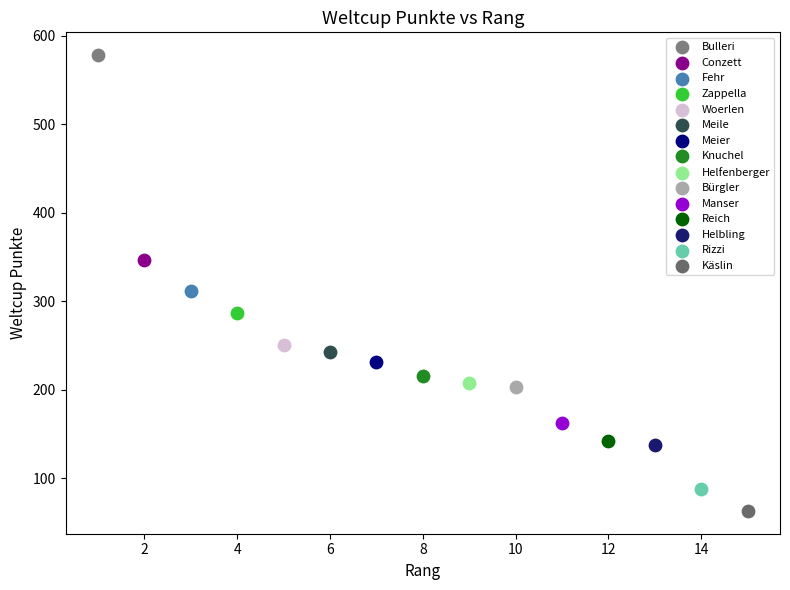

What are all the series names shown in the legend?

Bulleri, Conzett, Fehr, Zappella, Woerlen, Meile, Meier, Knuchel, Helfenberger, Bürgler, Manser, Reich, Helbling, Rizzi, Käslin